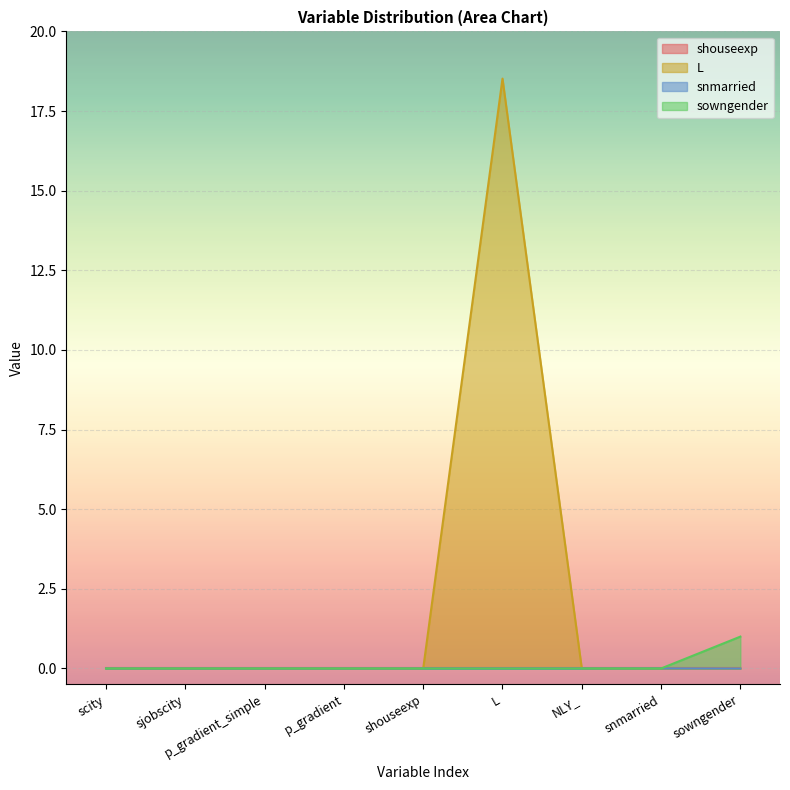

In snmarried, how many points are higher than both neighbors (excluding endpoints)?

1